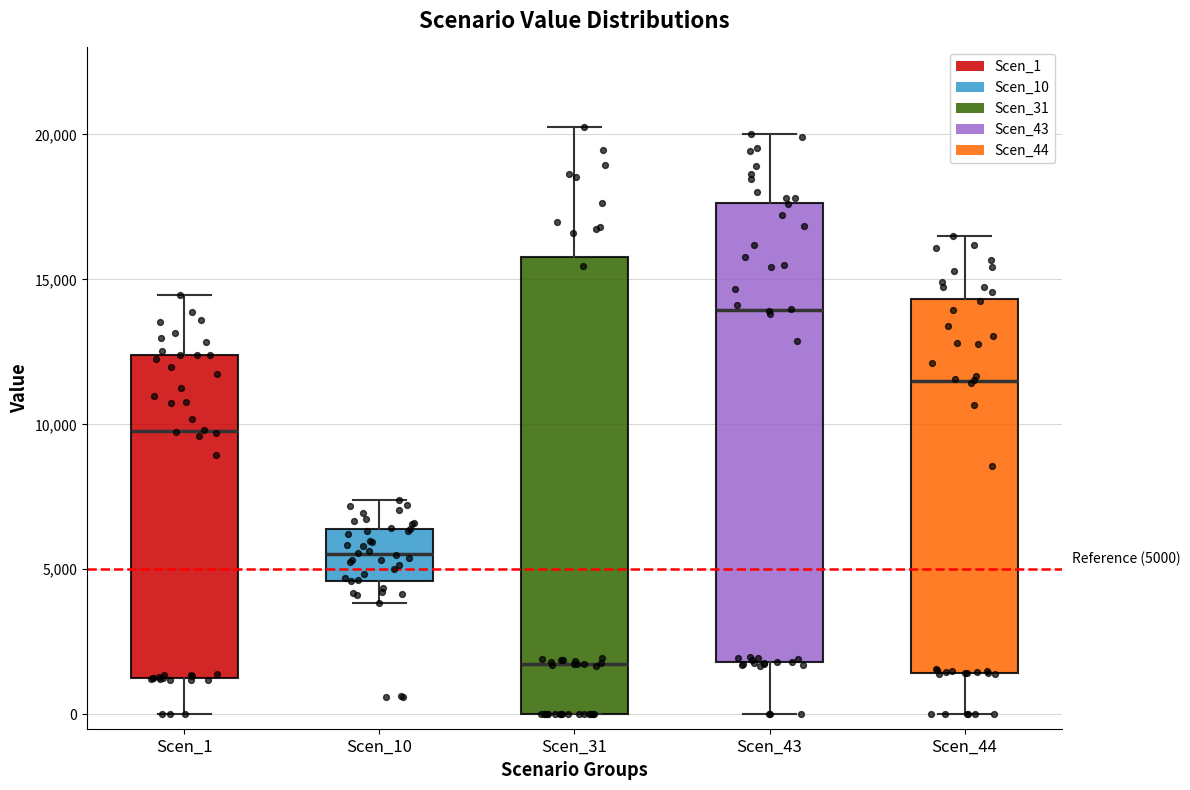

Which box's median line is the highest?

Scen_43